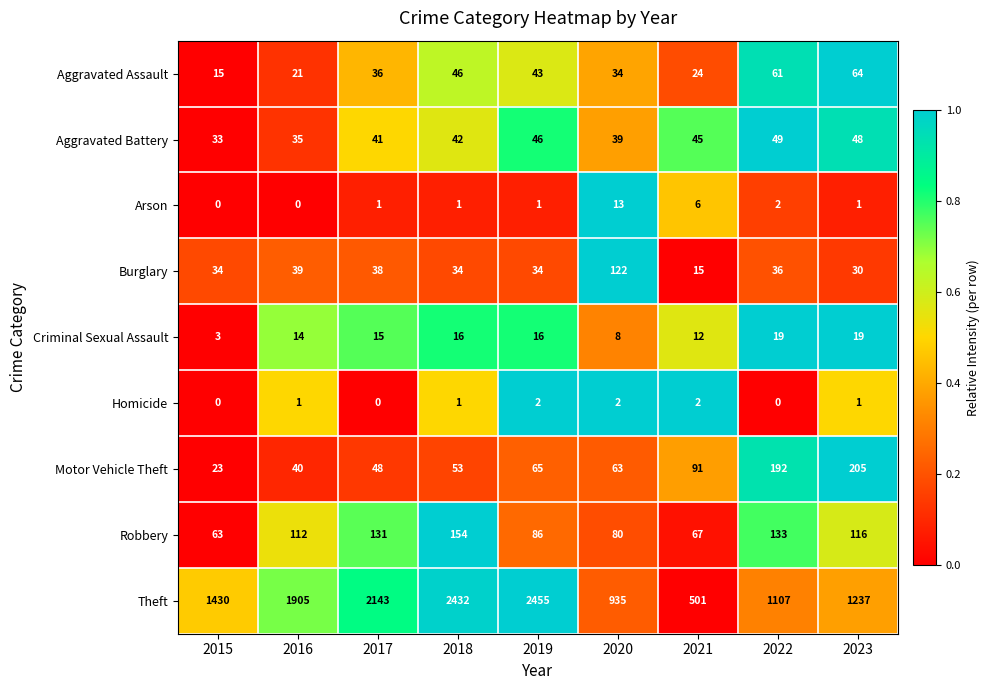

Is the value of Theft at 2017 greater than the value of Robbery at 2020?

Yes